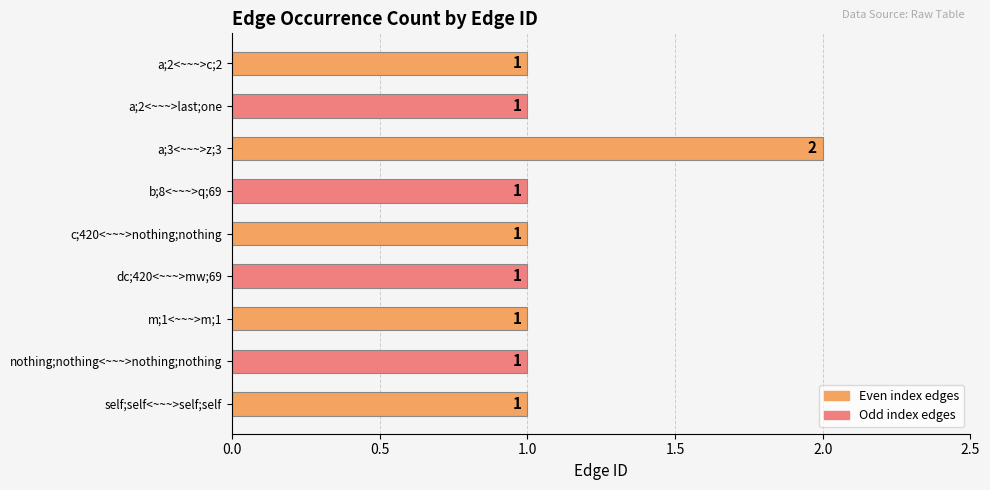

What is the label of the 2nd bar from the bottom?

nothing;nothing<~~~>nothing;nothing